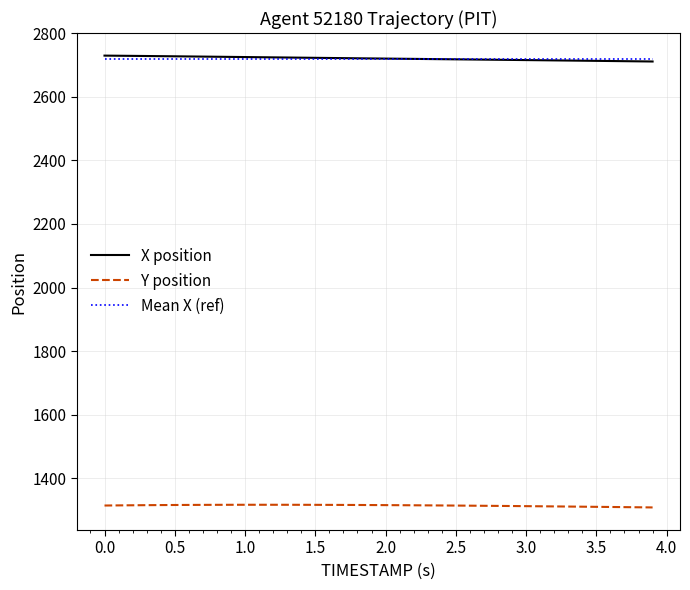

True or false: Y position and X position intersect in this chart.

False